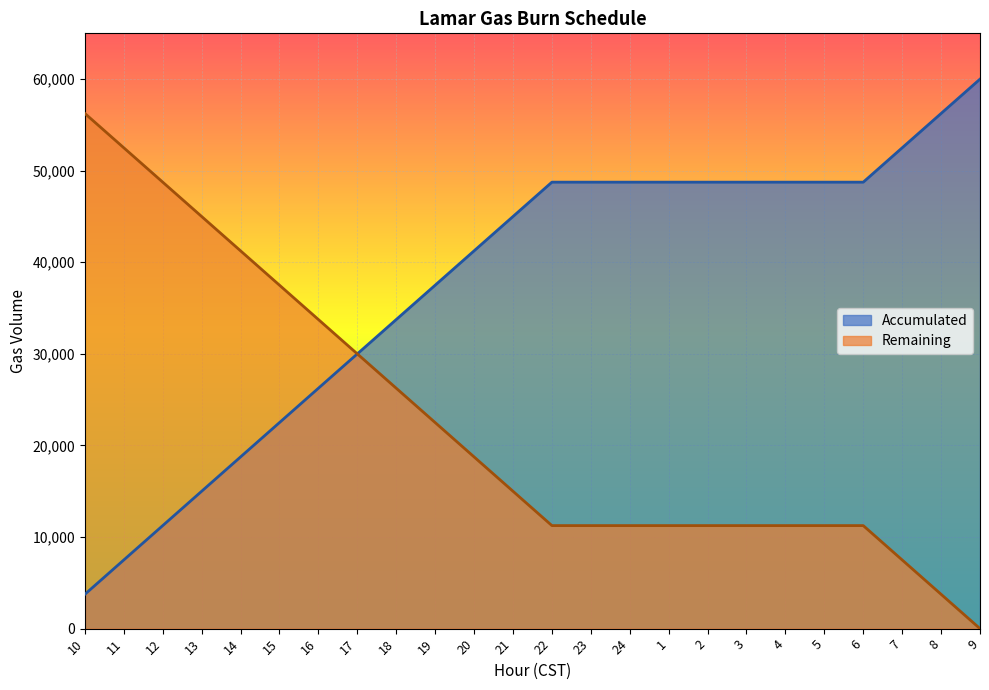

What is the label of the 16th point from the right?

18